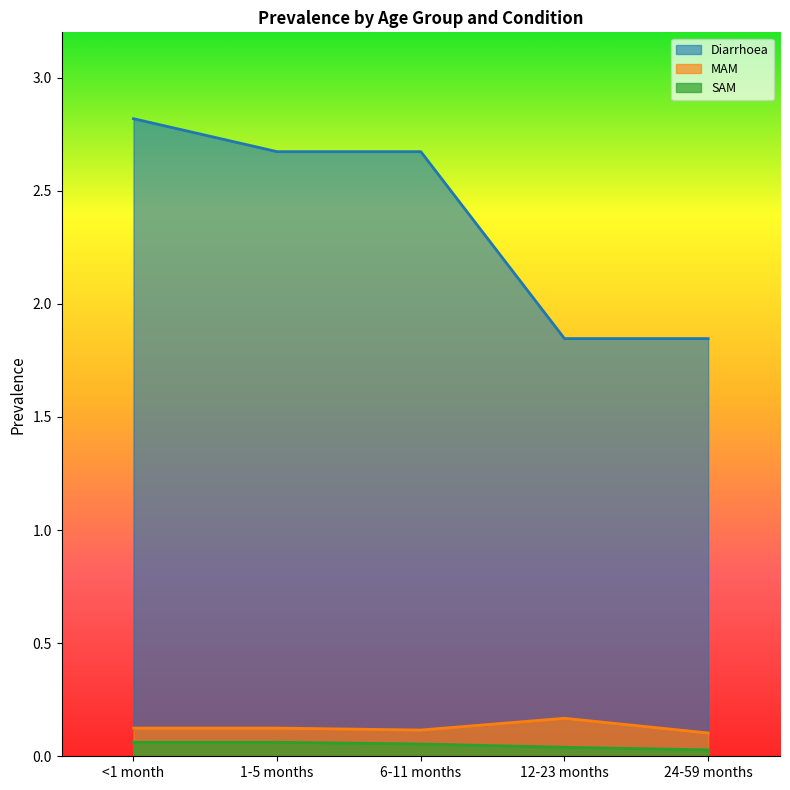

The MAM series shows 0.2 at 12-23 months. True or false?

False